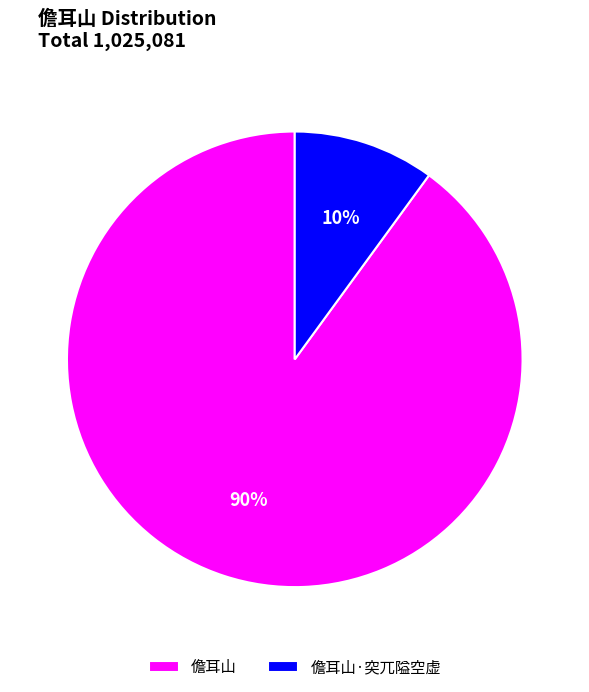

What is the ratio of the value at 儋耳山·突兀隘空虚 to the value at 儋耳山?

0.1